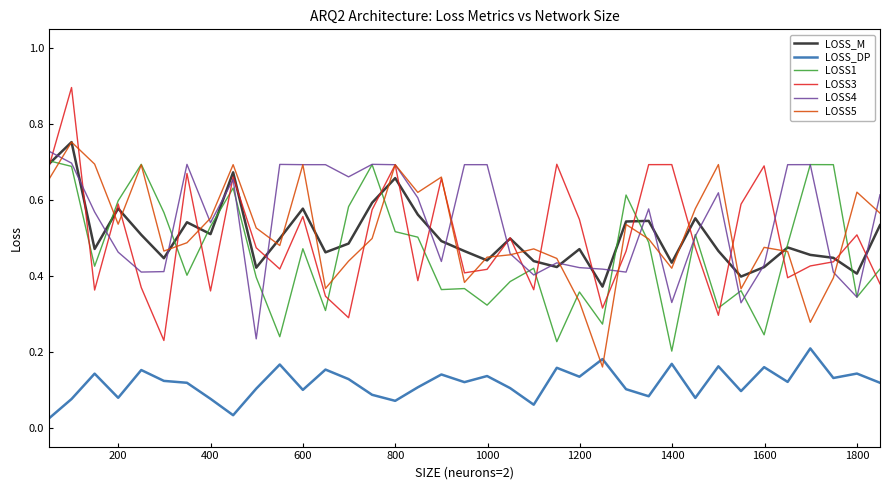

True or false: LOSS1 and LOSS_DP intersect in this chart.

False